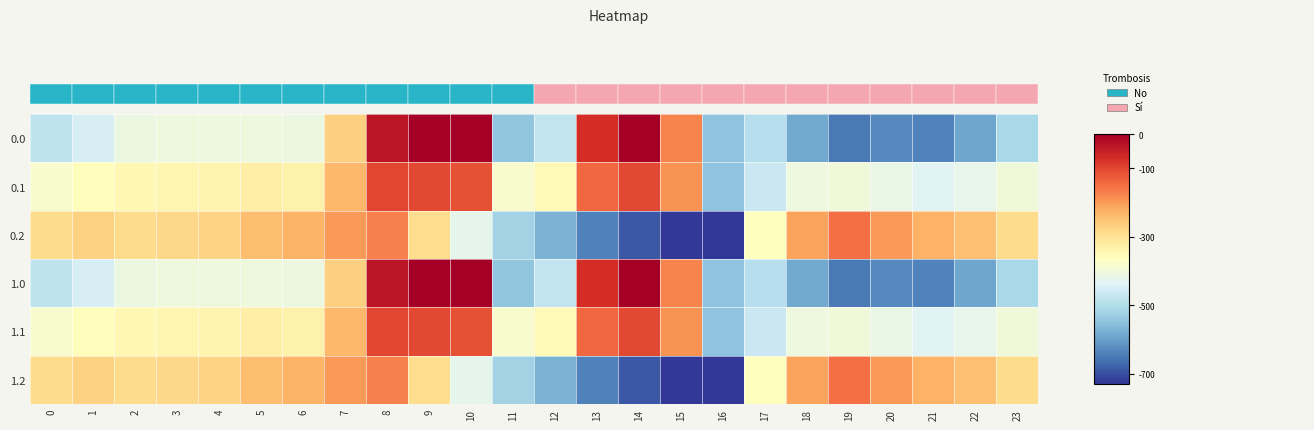

Between 9 and 21, which is larger?

9